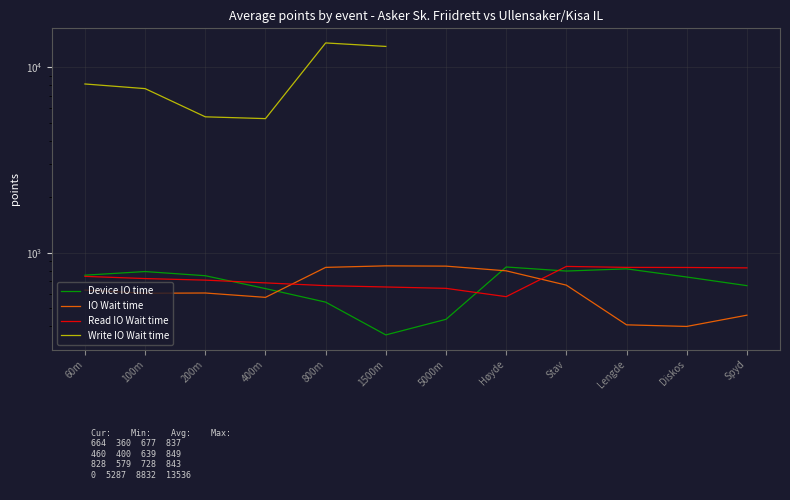

What is the highest value of the Device IO time series?

837.0